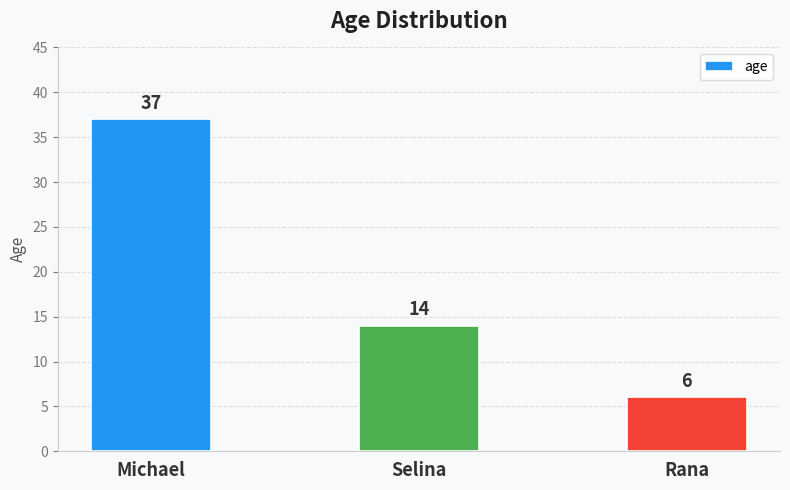

What is the difference between the maximum and minimum values?

31